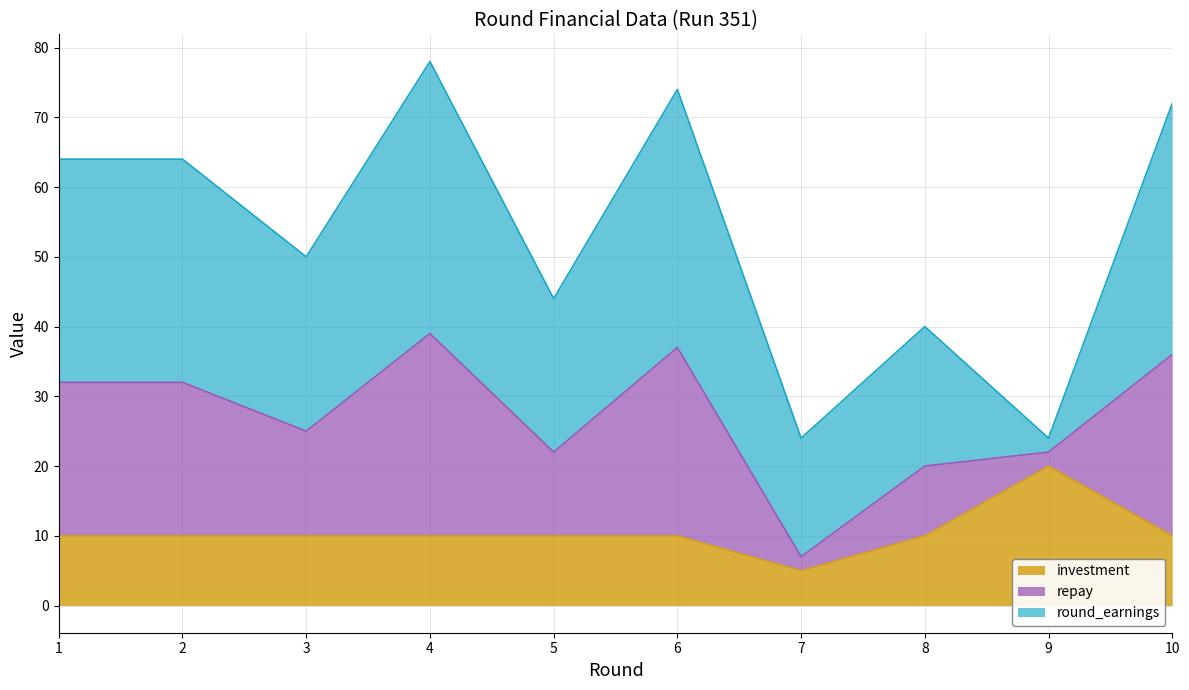

Is it true that investment equals 15 at 4?

False